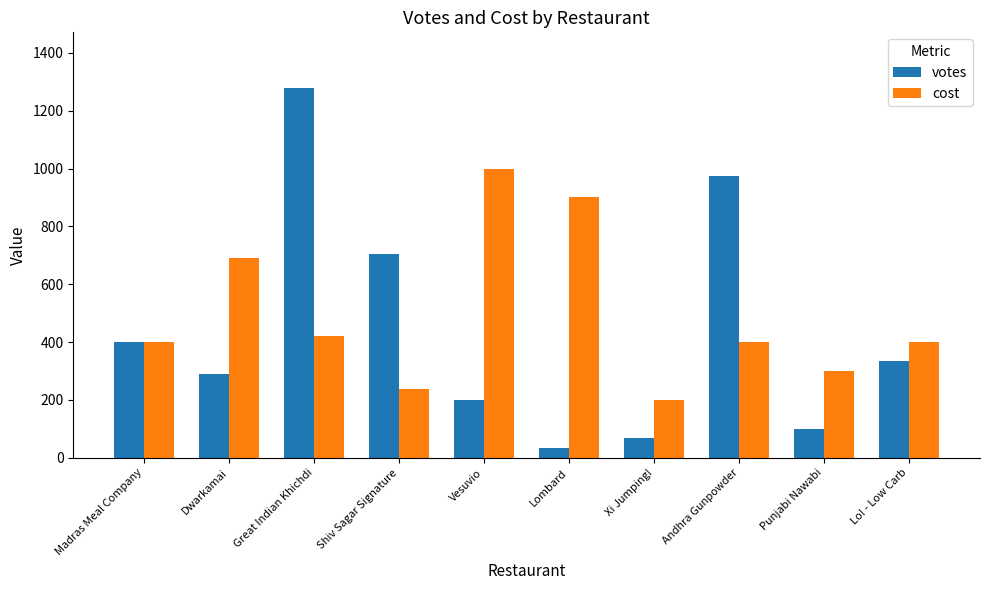

What is the maximum value for cost?

1000